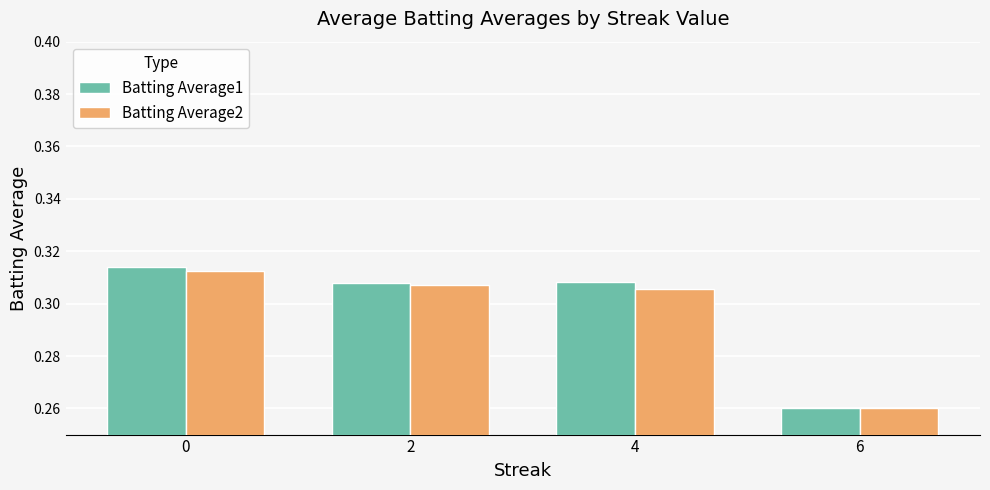

What is the sum of all Batting Average1 values?

1.2